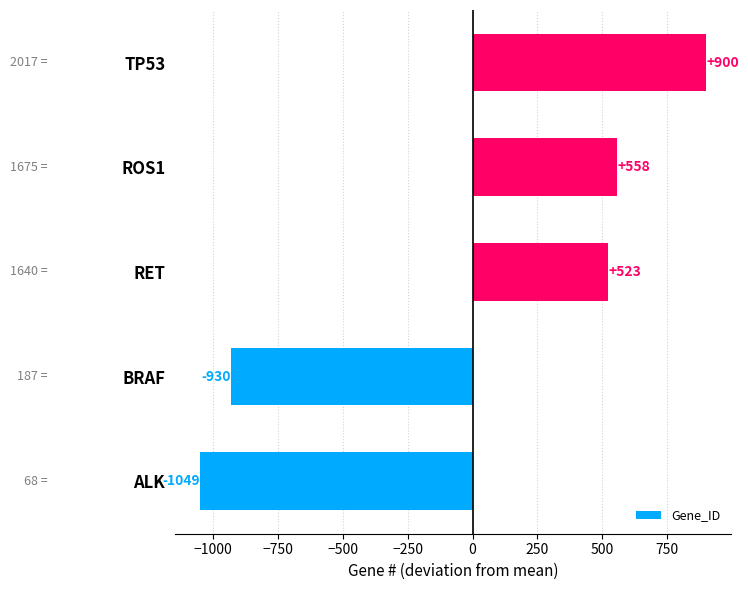

What is the difference between the maximum and minimum values?

1949.0